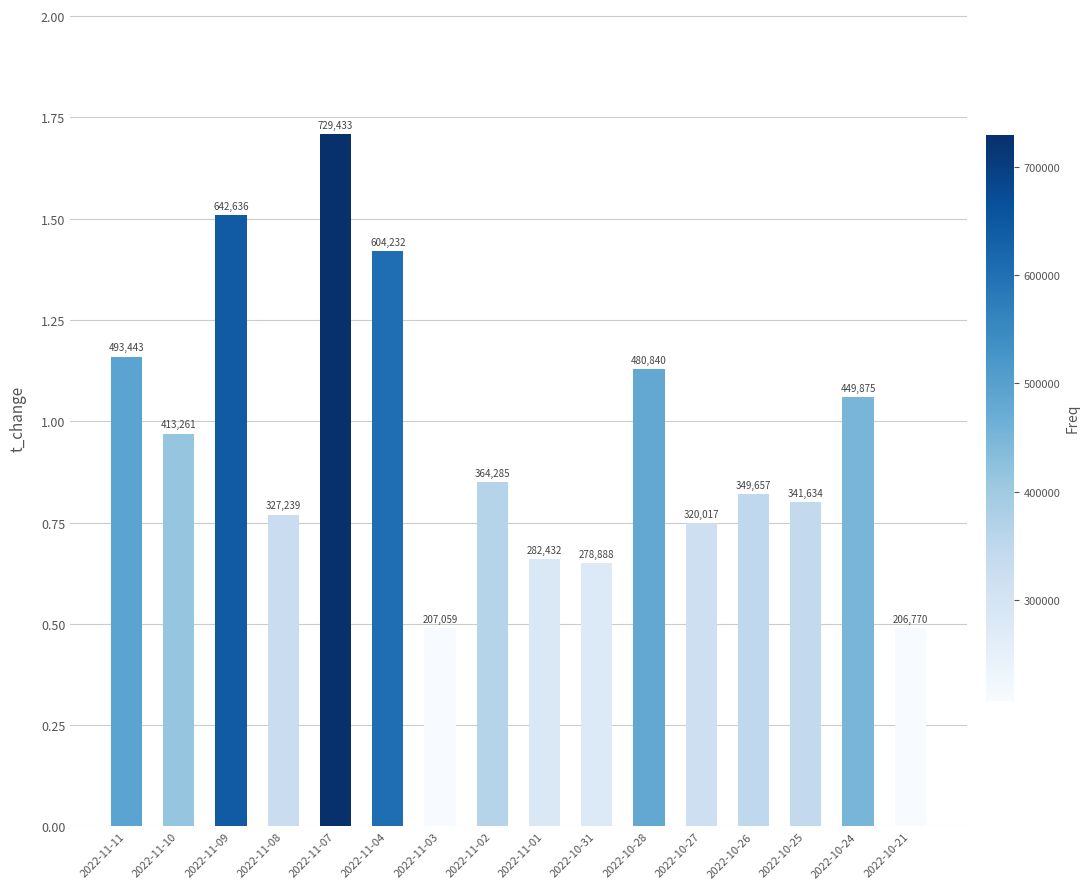

Reading left to right, transcribe all the data shown in this chart.

2022-11-11=1.2	2022-11-10=1.0	2022-11-09=1.5	2022-11-08=0.8	2022-11-07=1.7	2022-11-04=1.4	2022-11-03=0.5	2022-11-02=0.8	2022-11-01=0.7	2022-10-31=0.7	2022-10-28=1.1	2022-10-27=0.8	2022-10-26=0.8	2022-10-25=0.8	2022-10-24=1.1	2022-10-21=0.5